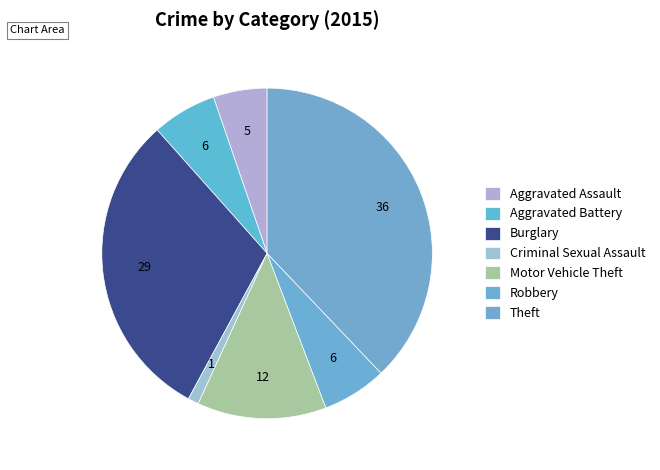

Count the number of slices in the pie.

7